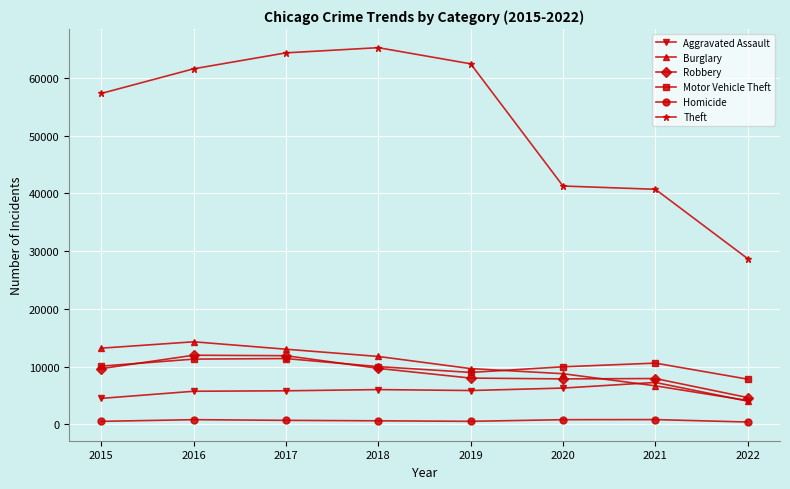

True or false: Burglary has a value of 9639 at 2019.

True